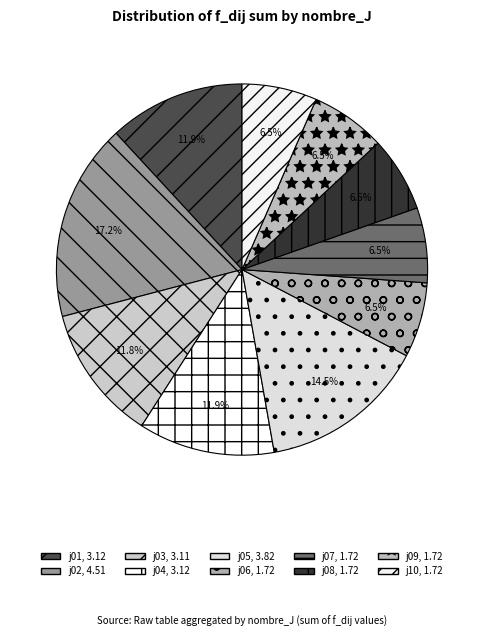

To the nearest percent, what is the average slice percentage?

10%